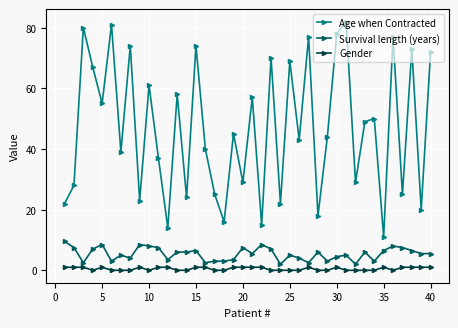

What is the highest value of the Gender series?

1.0